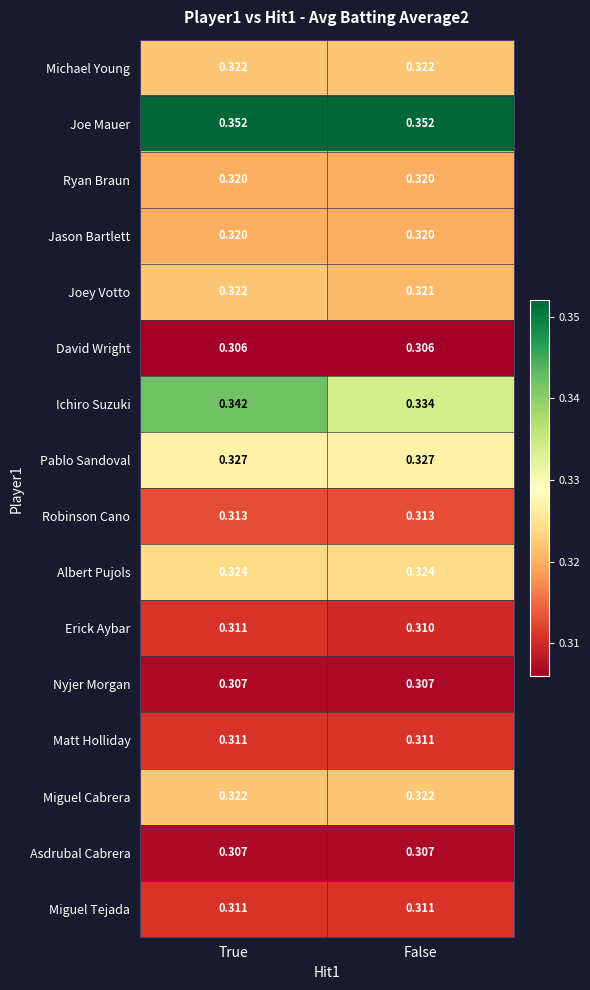

Which series changed the most between True and False?

Ichiro Suzuki